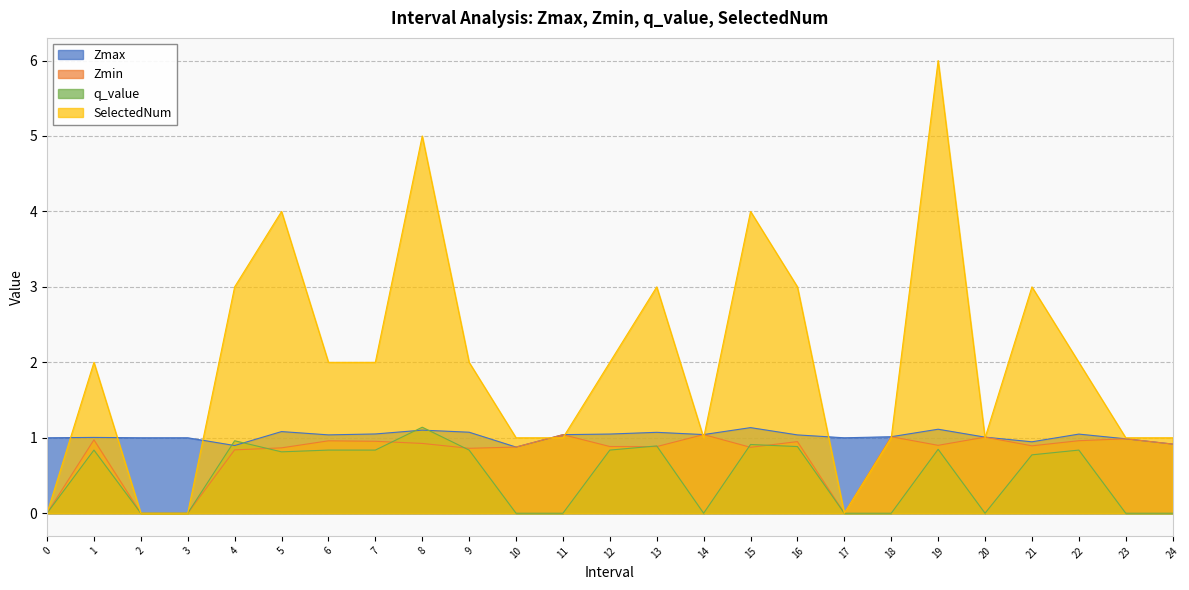

Reading left to right, what are all the values shown in this chart?

Zmax: 1.0	1.0	1.0	1.0	0.9	1.1	1.0	1.1	1.1	1.1	0.9	1.0	1.0	1.1	1.0	1.1	1.0	1.0	1.0	1.1	1.0	0.9	1.0	1.0	0.9
Zmin: 0.0	1.0	0.0	0.0	0.8	0.9	1.0	1.0	0.9	0.9	0.9	1.0	0.9	0.9	1.0	0.9	0.9	0.0	1.0	0.9	1.0	0.9	1.0	1.0	0.9
q_value: 0.0	0.8	0.0	0.0	1.0	0.8	0.8	0.8	1.1	0.8	0.0	0.0	0.8	0.9	0.0	0.9	0.9	0.0	0.0	0.8	0.0	0.8	0.8	0.0	0.0
SelectedNum: 0.0	2.0	0.0	0.0	3.0	4.0	2.0	2.0	5.0	2.0	1.0	1.0	2.0	3.0	1.0	4.0	3.0	0.0	1.0	6.0	1.0	3.0	2.0	1.0	1.0